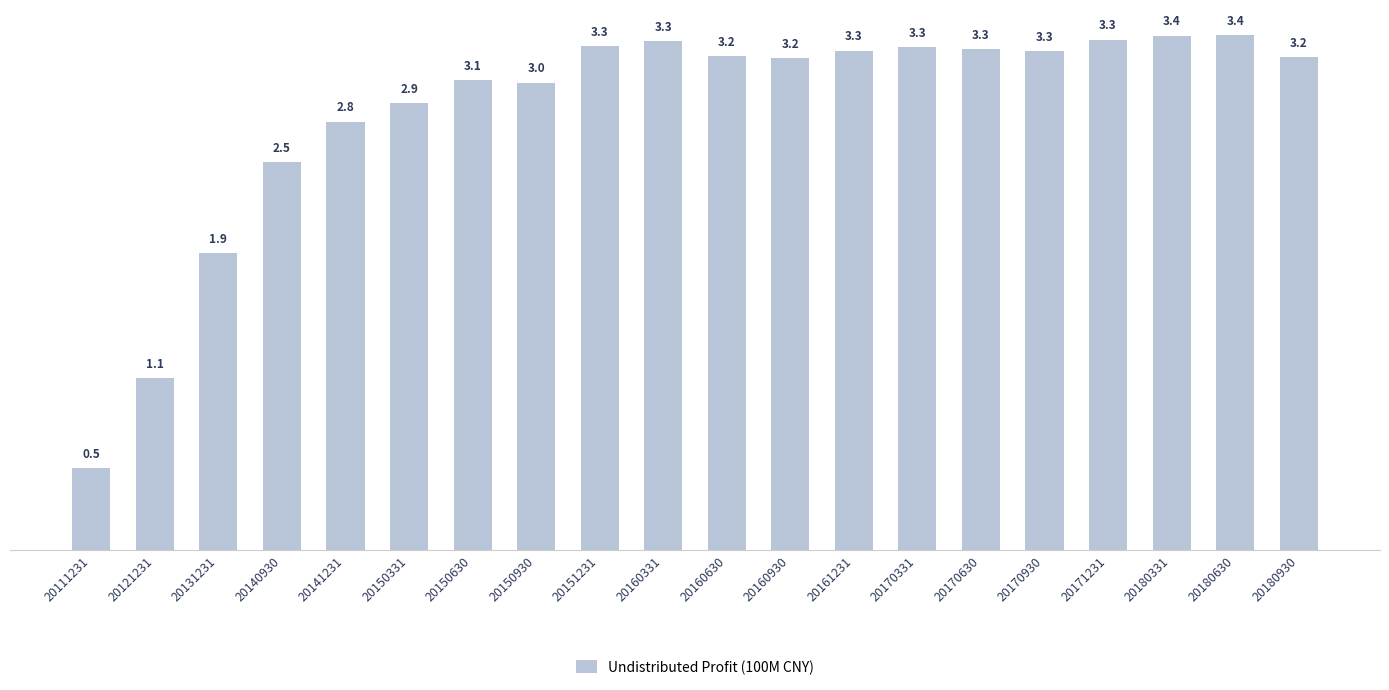

Where does the data first go above 3?

20150630